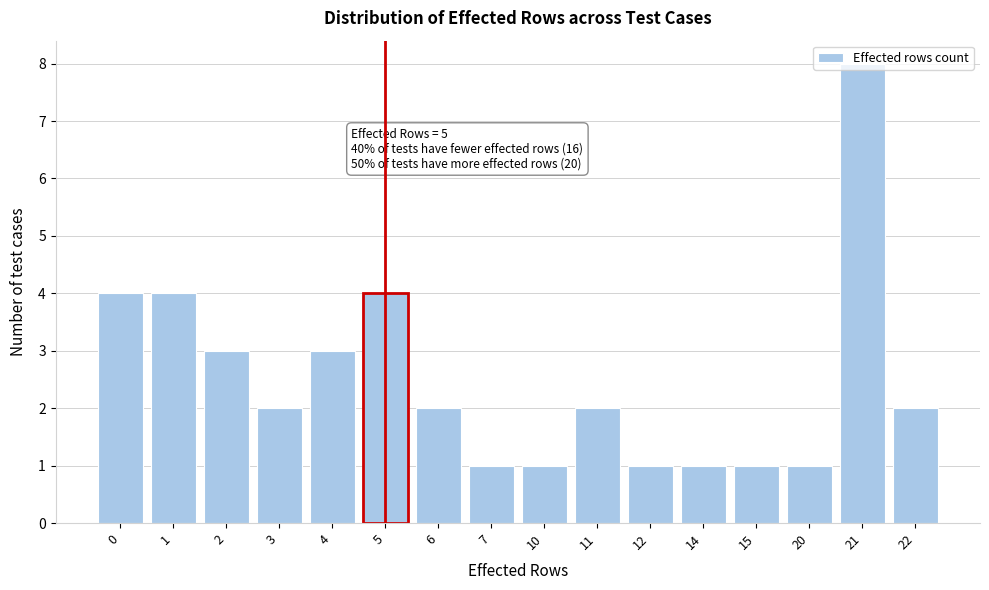

What is the change in value from 5 to 14?

-3